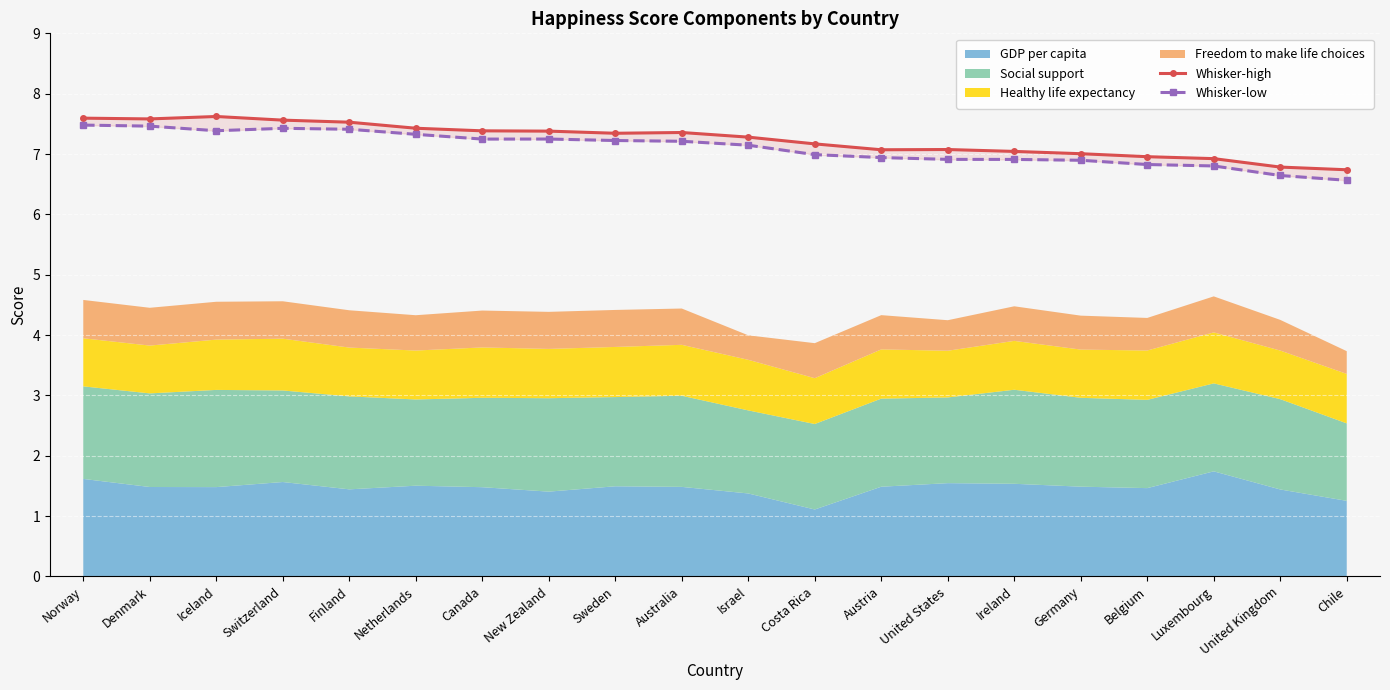

Is the value of Whisker-high at Luxembourg greater than the value of Whisker-low at New Zealand?

No